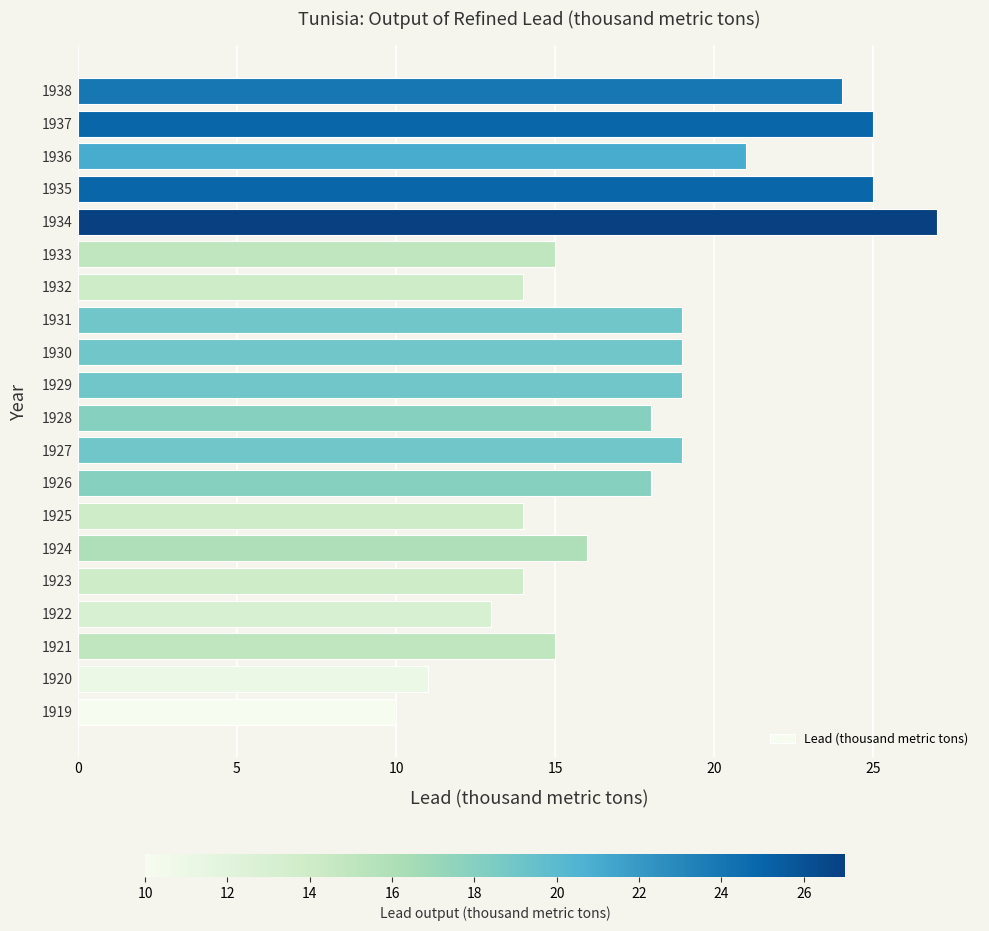

Which has a higher value, 1937 or 1938?

1937